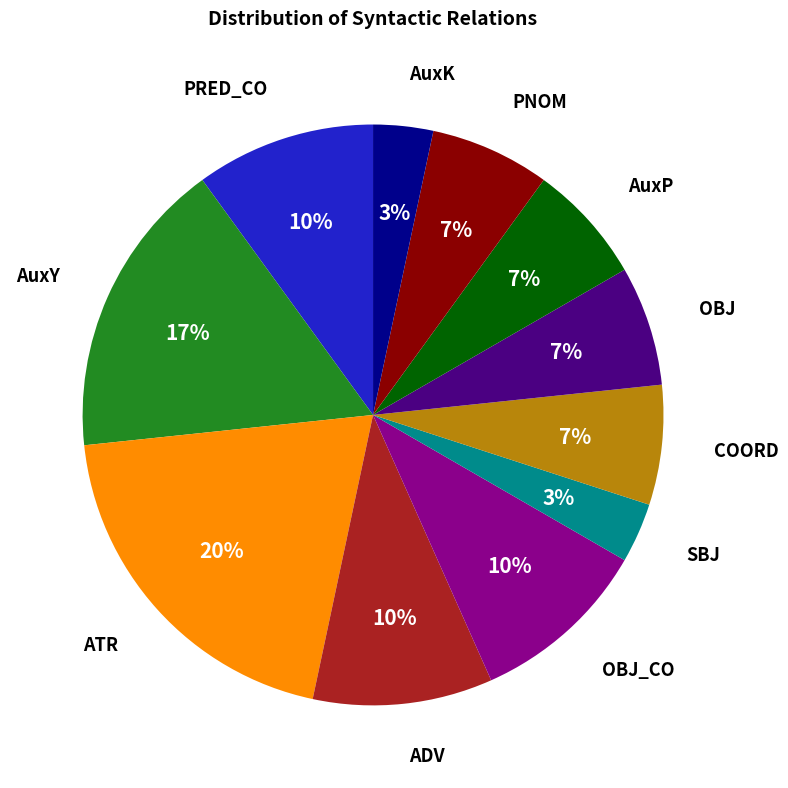

To the nearest percent, what is the difference between the largest and smallest slice percentages?

17%